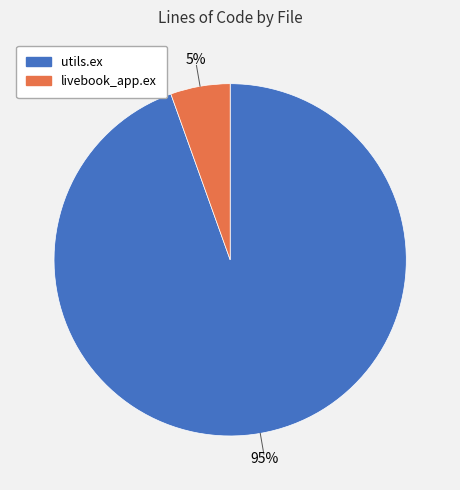

What is the largest slice in the pie chart?

utils.ex